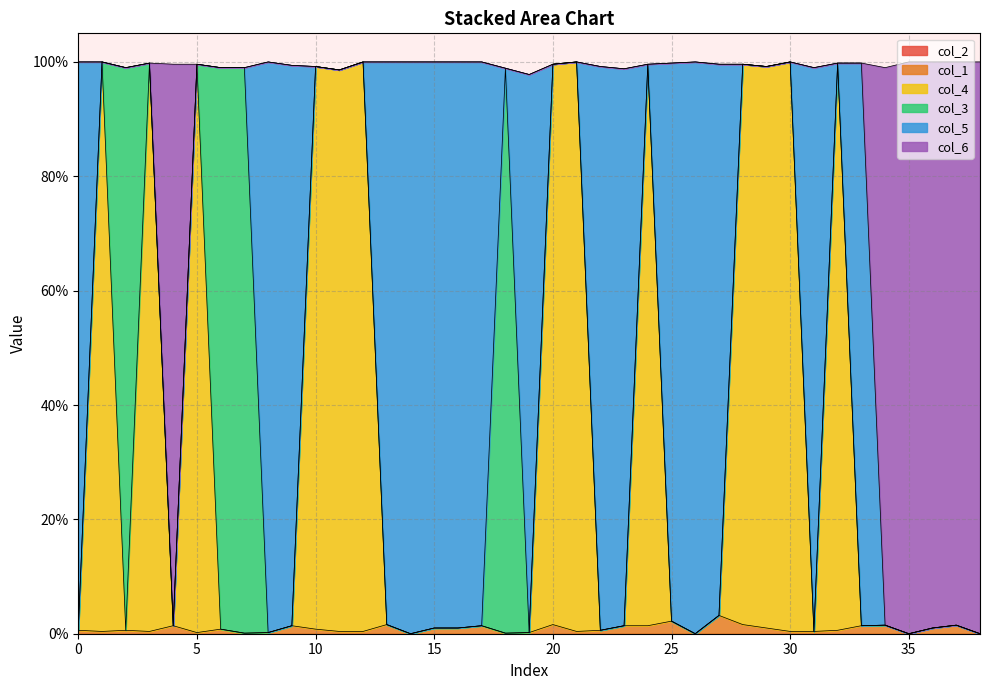

True or false: col_1 and col_6 intersect in this chart.

False